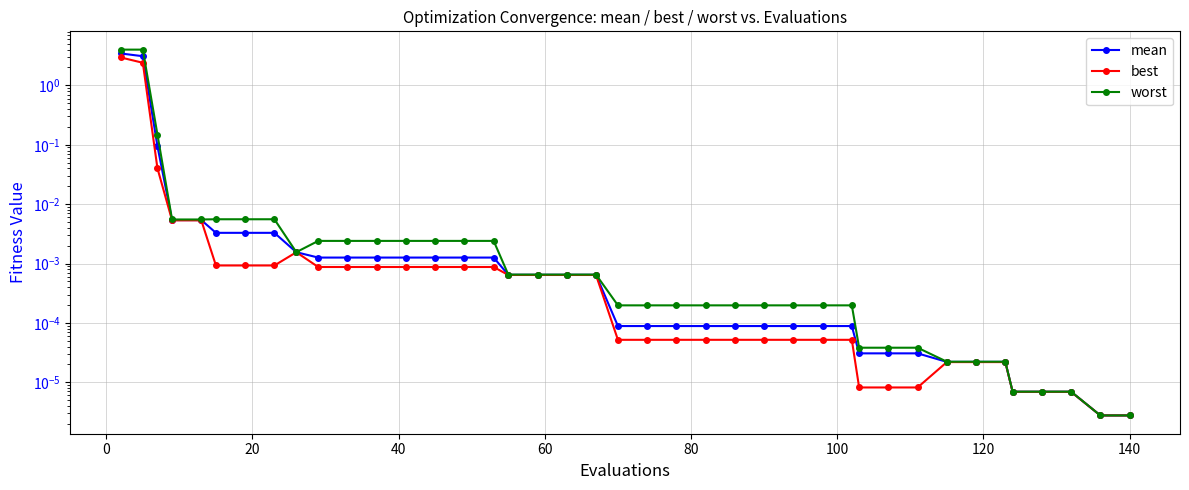

What is the difference between the maximum and minimum values in the mean series?

3.4